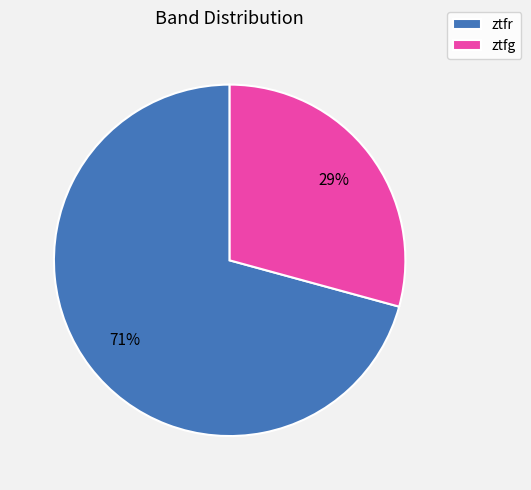

Count the number of slices in the pie.

2